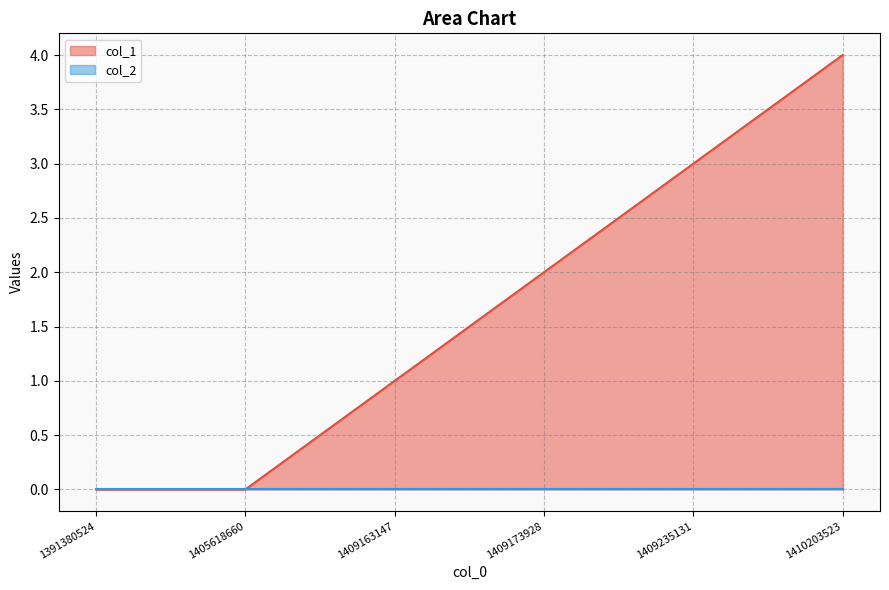

The value at 1410203523 is 4. True or false?

True